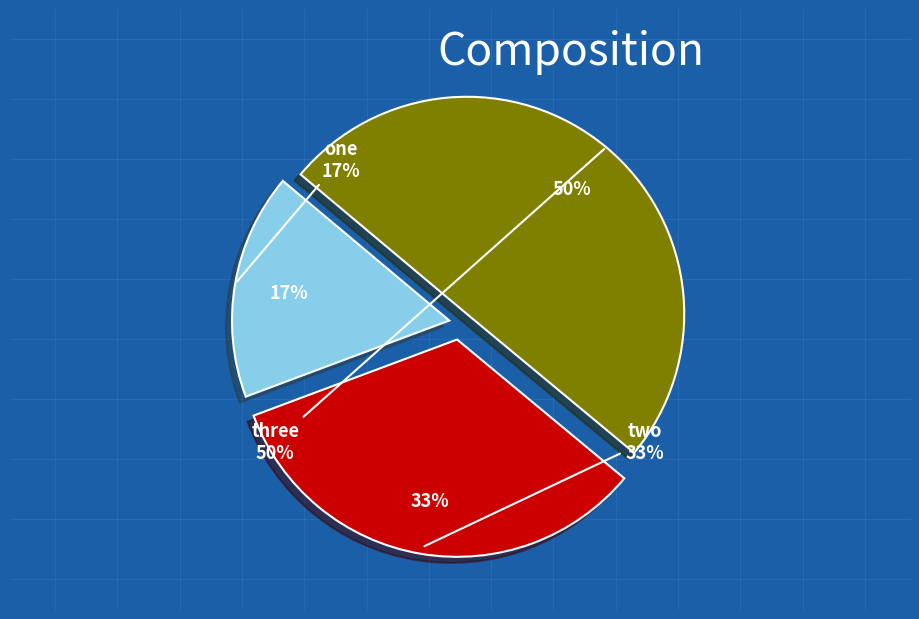

Rank the categories by value from highest to lowest.

three, two, one